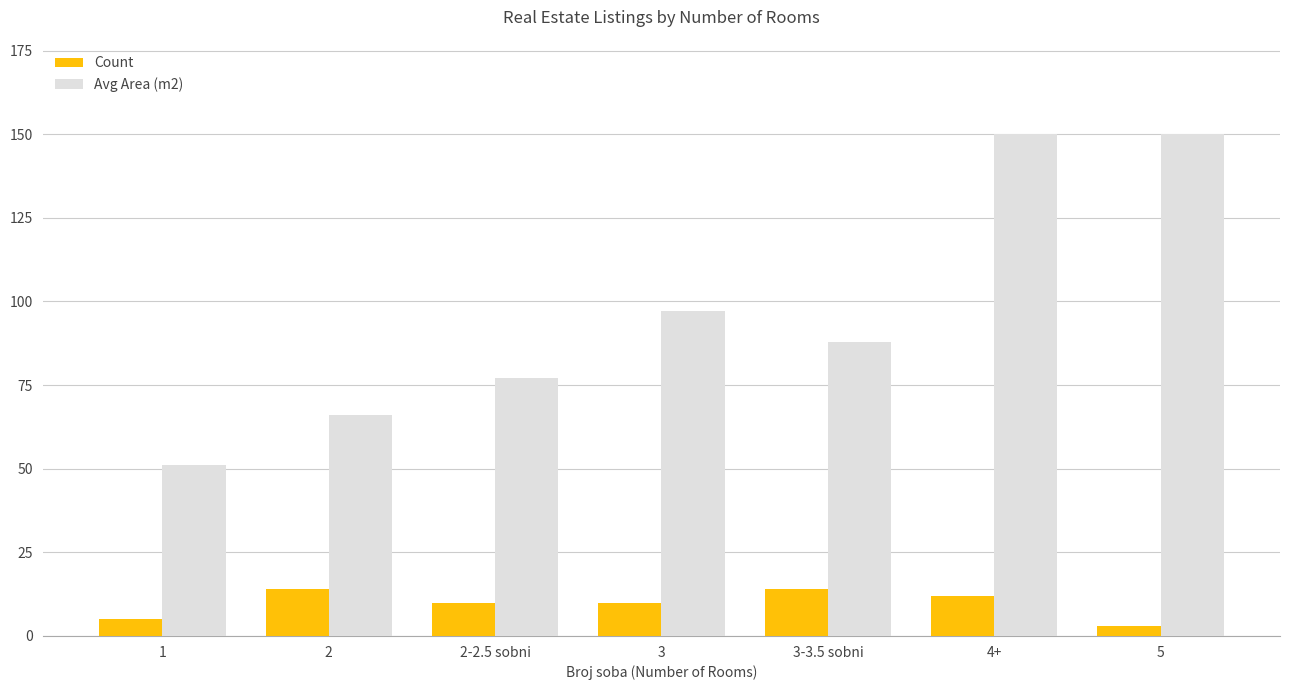

Is it true that Avg Area (m2) equals 228 at 5?

False